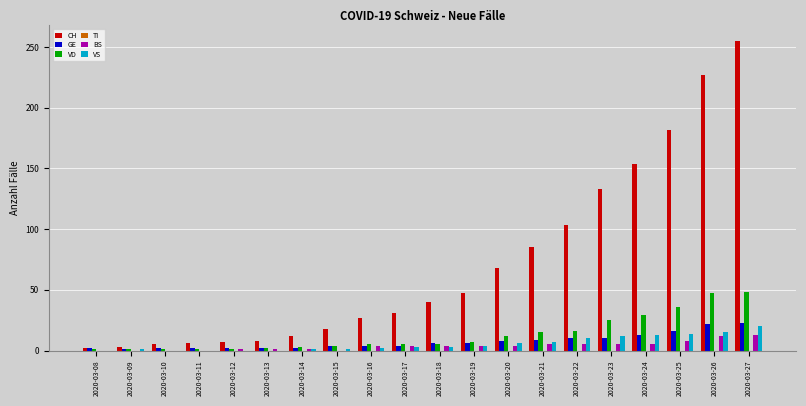

Between 2020-03-21 and 2020-03-27, which series saw the biggest shift?

CH